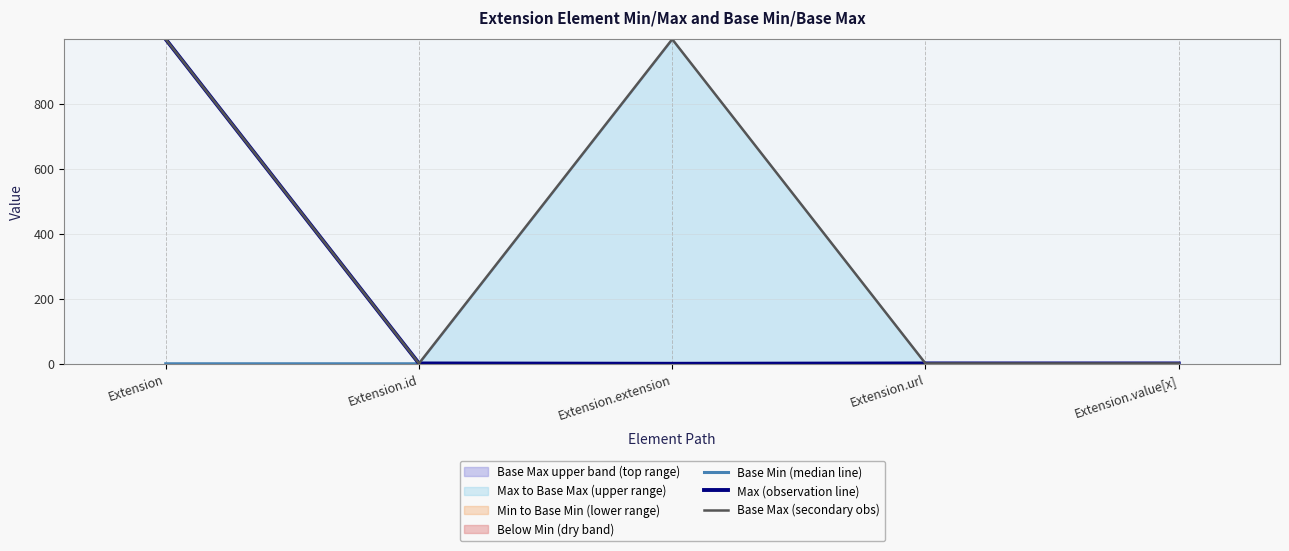

Which label corresponds to the smallest value in the chart?

Extension